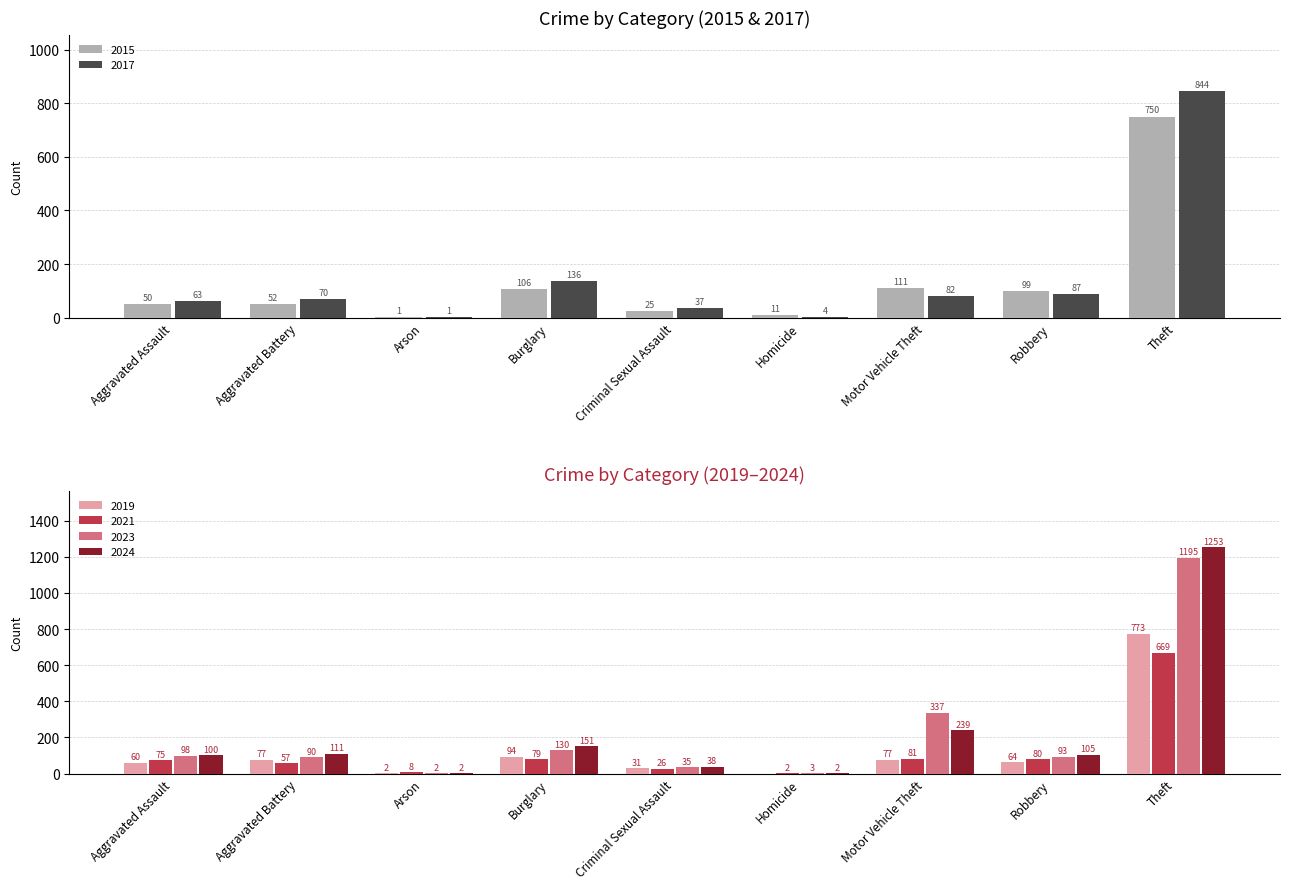

The value of 2024 at Theft is 1819. True or false?

False